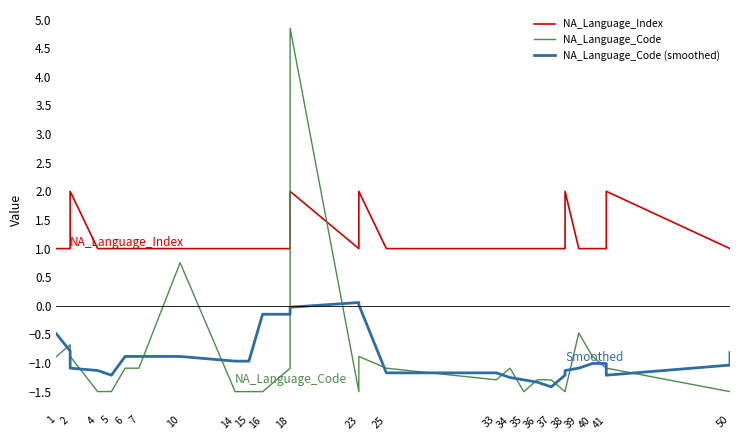

How many data points in NA_Language_Index are above 1?

5